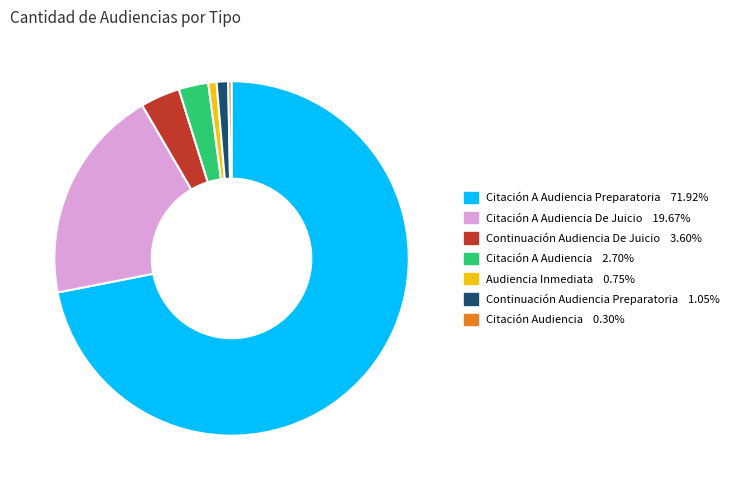

Does any single category account for the majority?

Yes